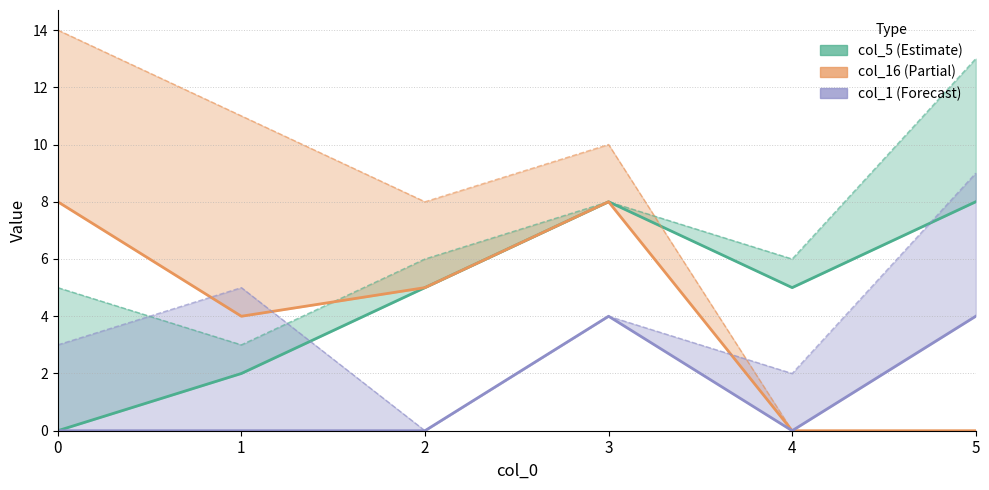

True or false: col_1 and col_5 intersect in this chart.

False